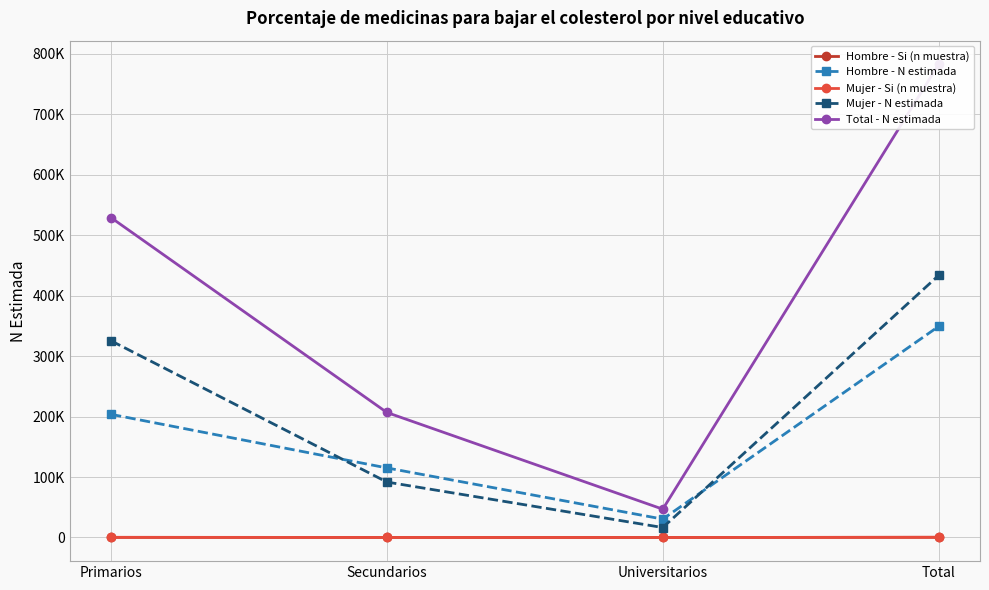

What is the difference between the second highest and minimum values in the Hombre - Si (n muestra) series?

163